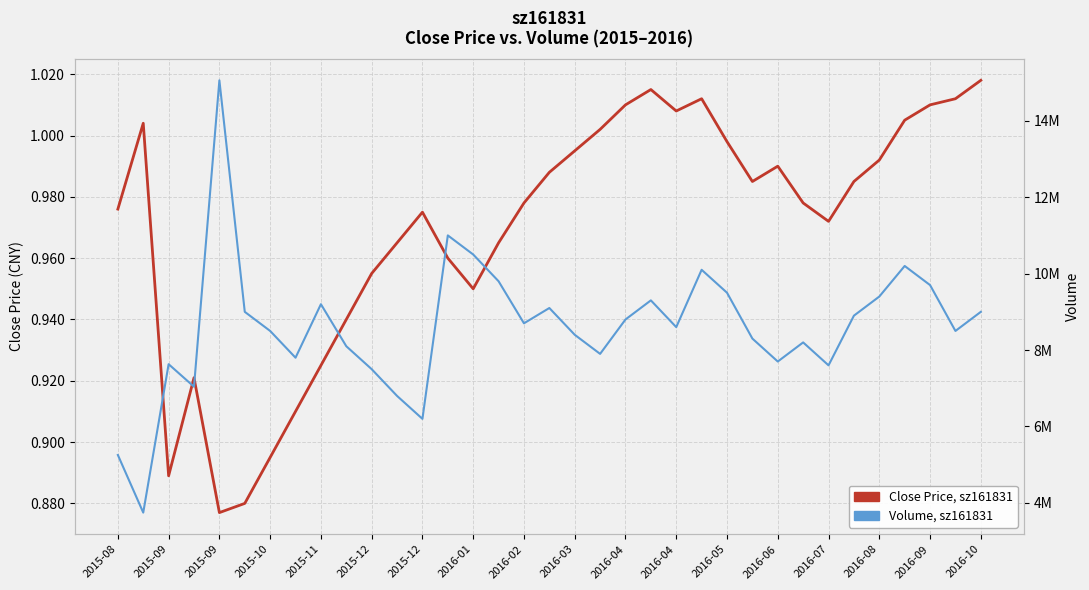

Does the chart display data point markers on the line(s)?

No